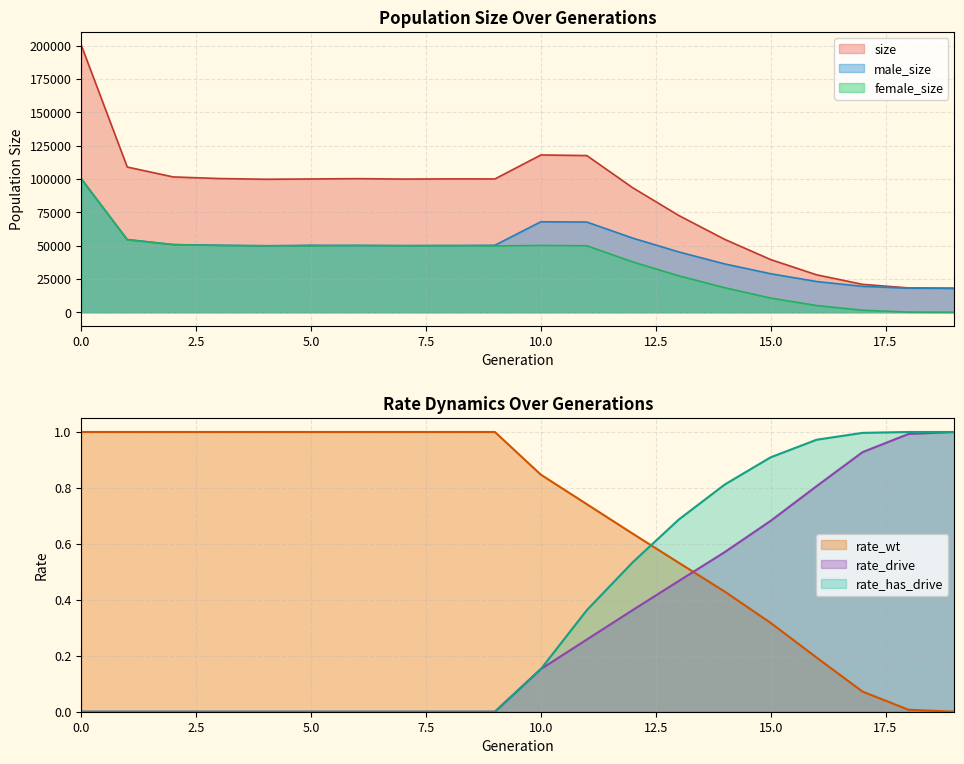

Is the value of size at 17 greater than the value of male_size at 12?

No